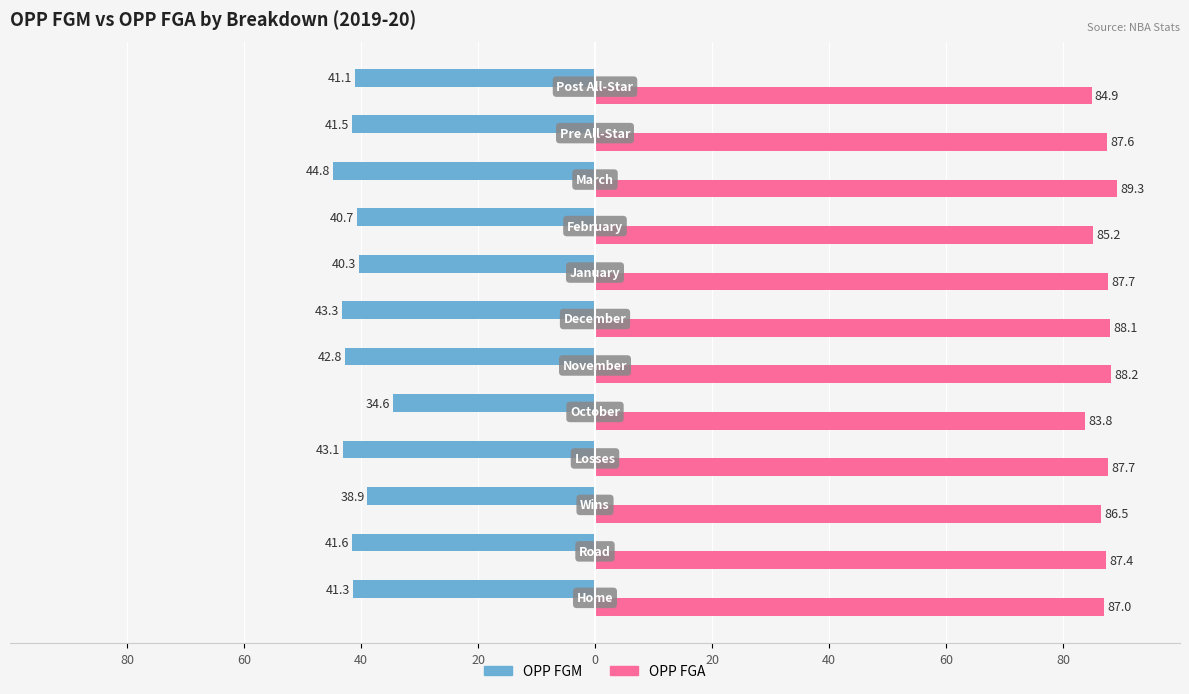

What are all the series names shown in the legend?

OPP FGM, OPP FGA